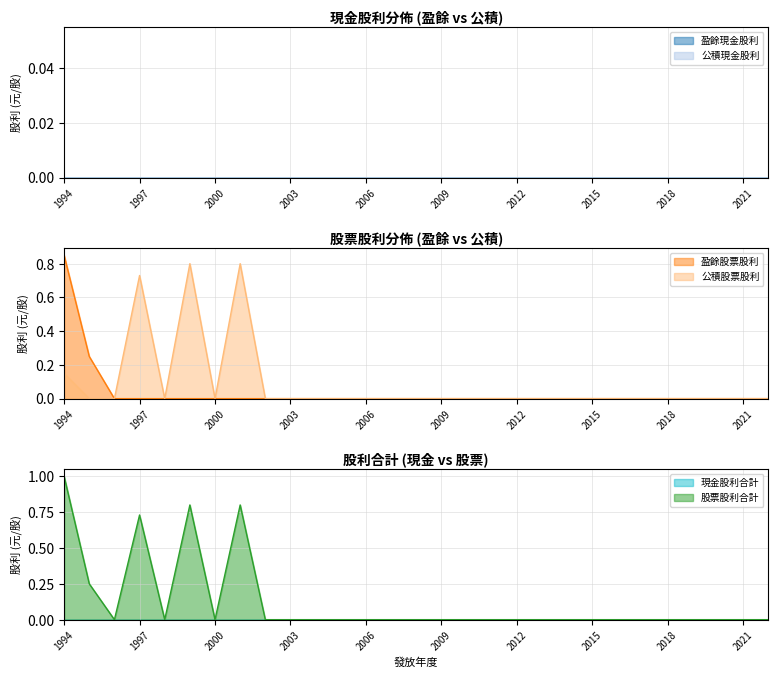

Which has a higher value, 2004 or 1994?

1994